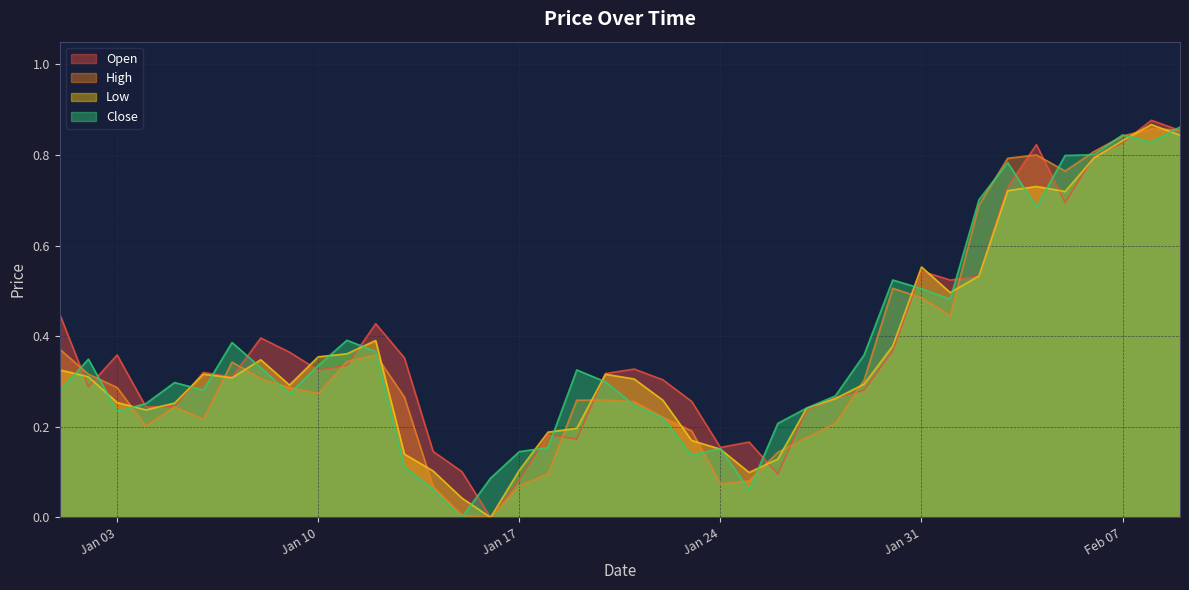

How many intersections are there between High and Low?

16